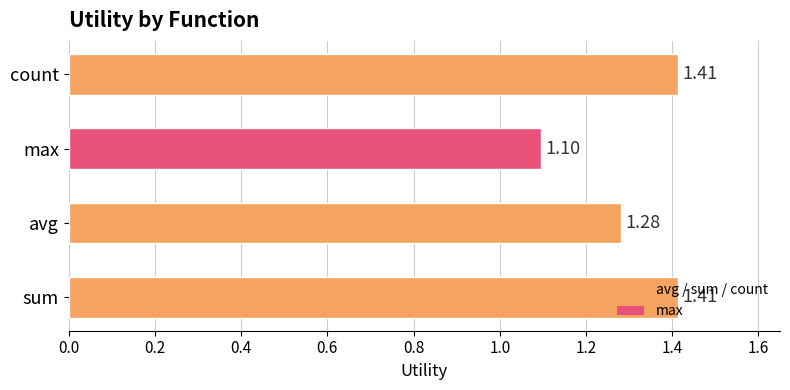

What is the difference between the maximum and minimum values?

0.3